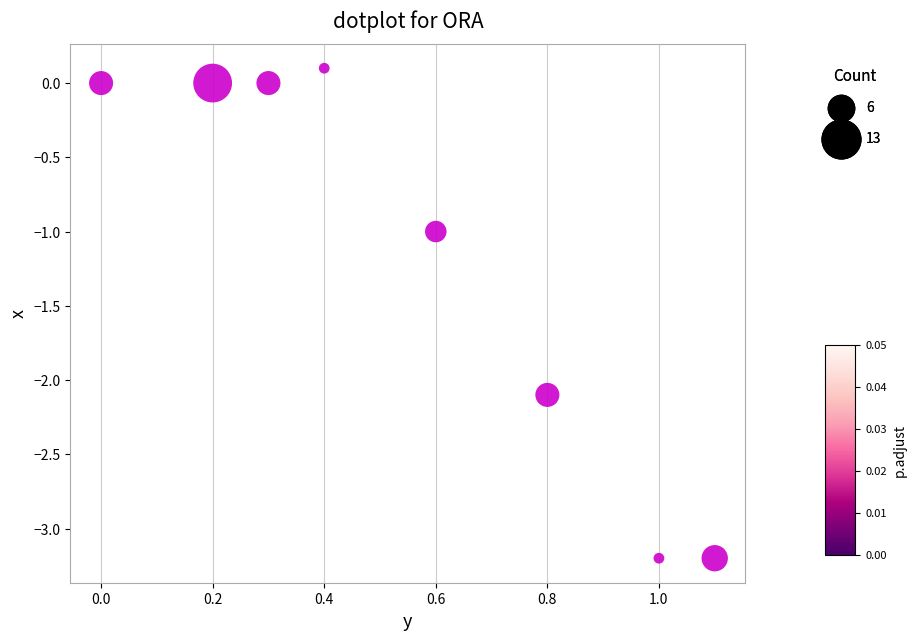

What is the range of Y values (max minus min)?

3.3